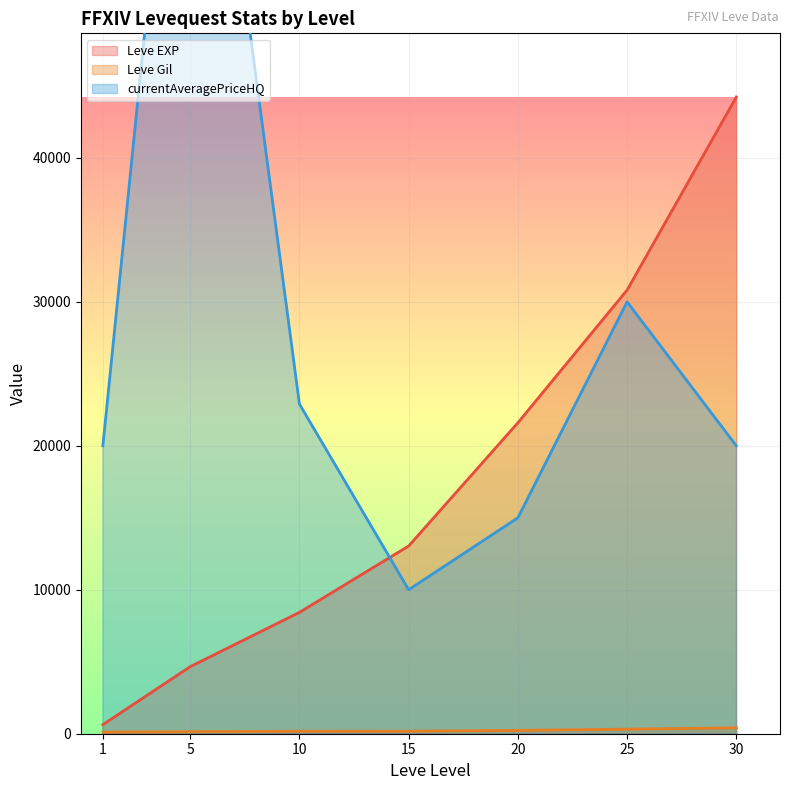

How many values in the Leve EXP series exceed 13040?

3